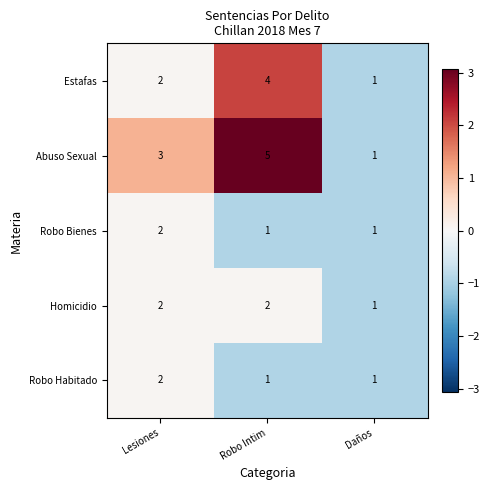

How many distinct data groups are displayed?

5